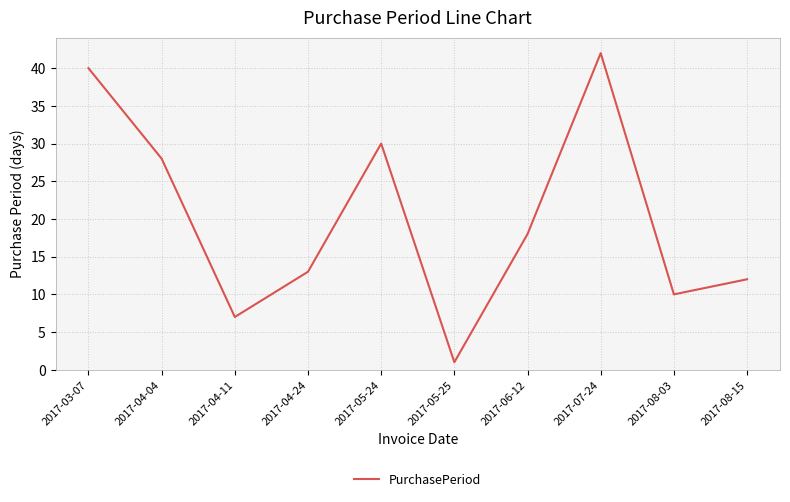

What position from the right is 2017-04-11?

8